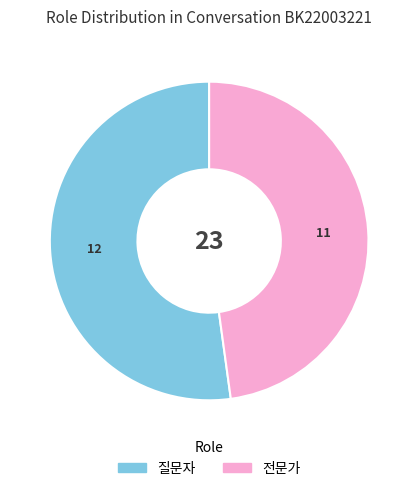

Combined, do 전문가 and 질문자 account for over 50%?

Yes